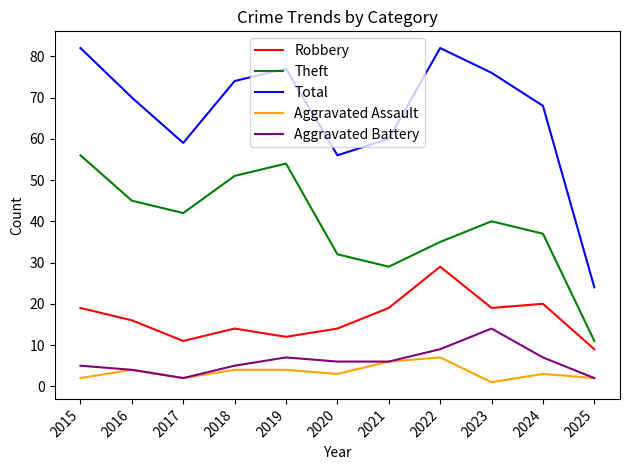

The value of Robbery at 2018 is 6. True or false?

False